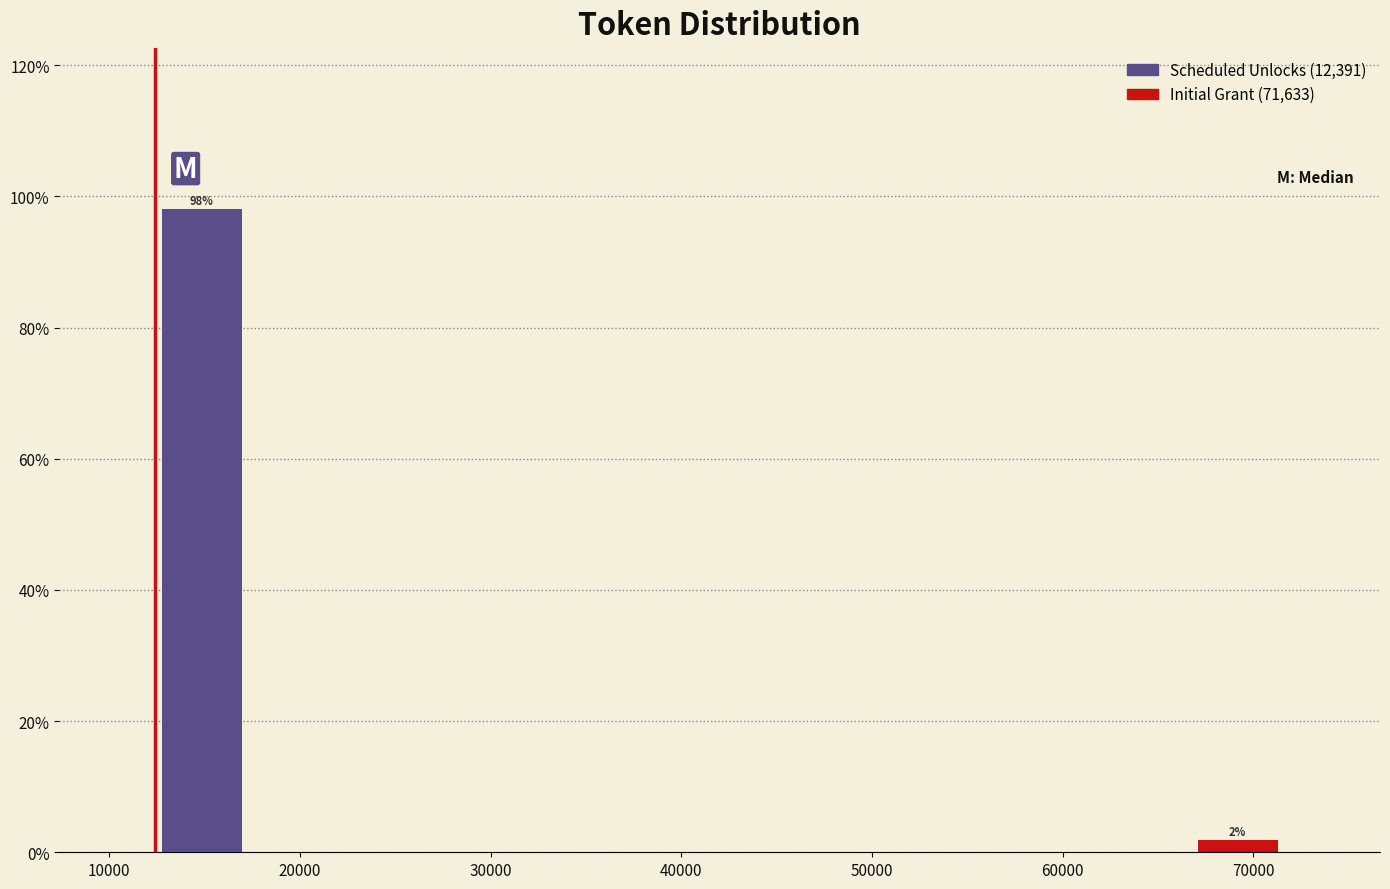

Over which range of the x-axis is the bar tallest?

12000 to 17000